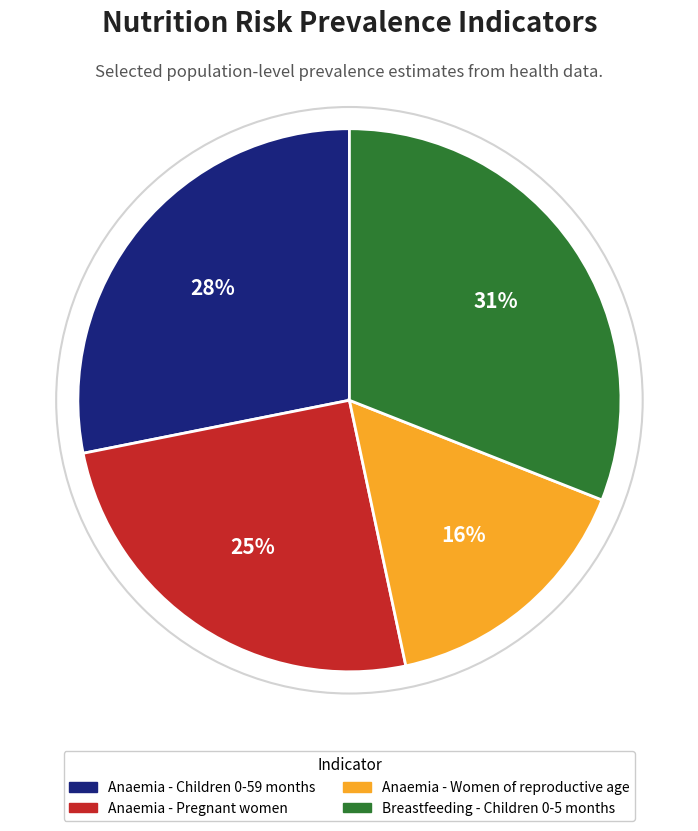

Is it true that Breastfeeding - Children 0-5 months is 31% of the pie?

True